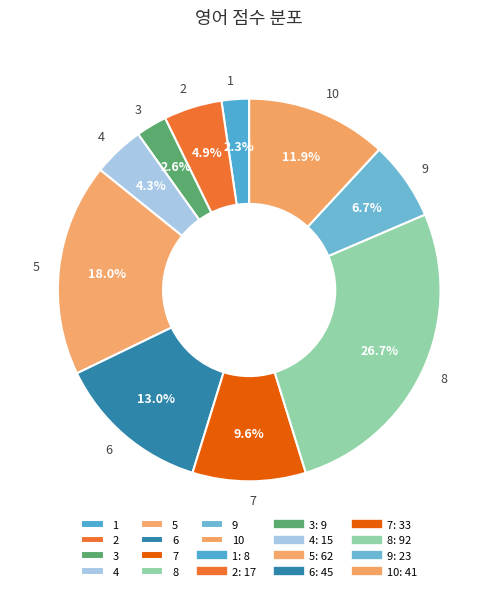

To the nearest percent, what is the difference between the largest and smallest slice percentages?

24%